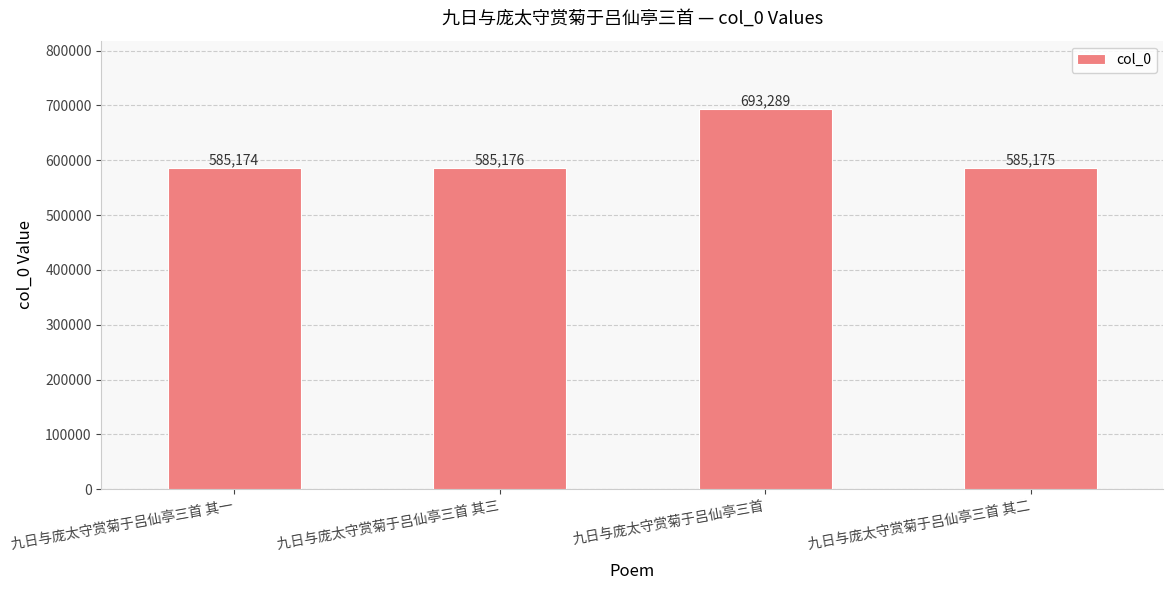

List the labels in order of value, smallest first.

九日与庞太守赏菊于吕仙亭三首 其一, 九日与庞太守赏菊于吕仙亭三首 其二, 九日与庞太守赏菊于吕仙亭三首 其三, 九日与庞太守赏菊于吕仙亭三首